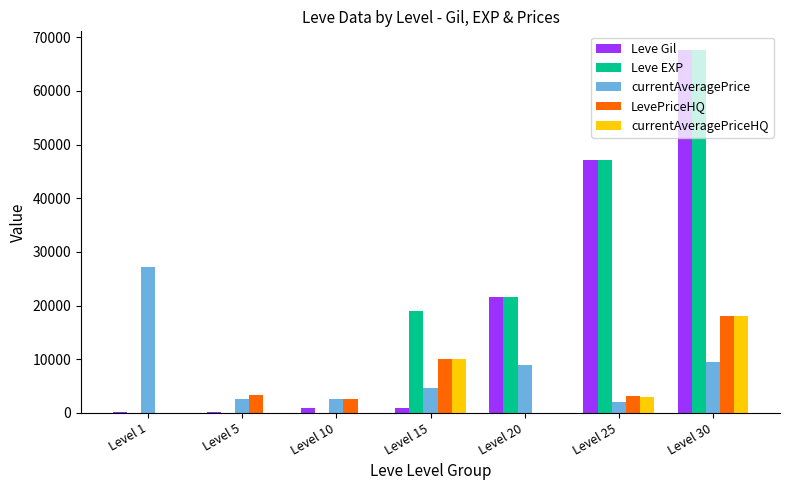

How many groups of bars are there?

7